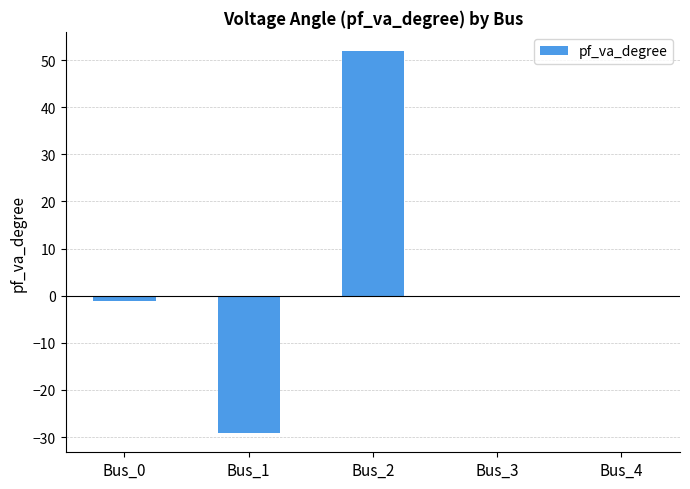

What is the sum of all values?

21.6